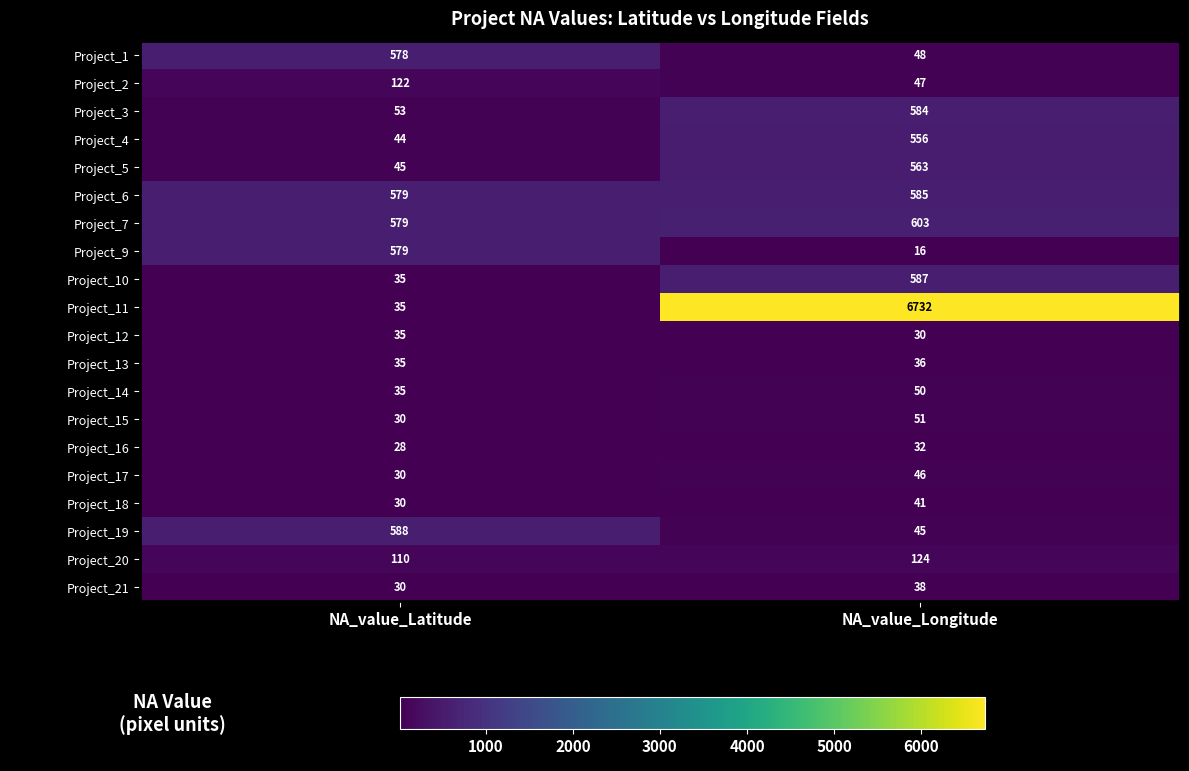

What is the maximum value for Project_18?

41